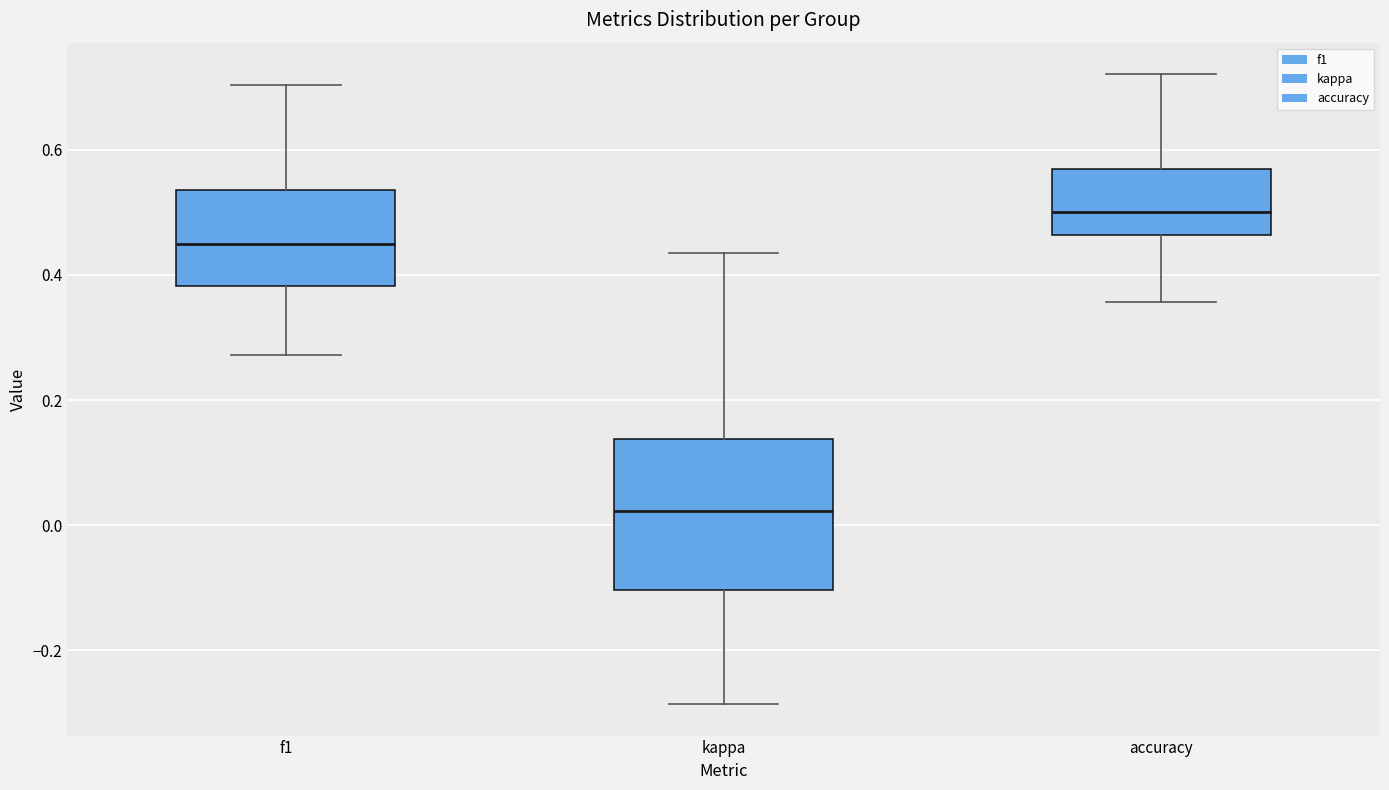

Reading left to right, transcribe this box plot: for each box, give where its median line is, the range the box spans, and where its two whiskers end, as read against the y-axis. The values are not printed on the chart, so give them approximately, as read against the axis.

f1: median 0.44, box 0.38 to 0.54, whiskers 0.28 to 0.70
kappa: median 0.02, box -0.10 to 0.14, whiskers -0.28 to 0.44
accuracy: median 0.50, box 0.46 to 0.56, whiskers 0.36 to 0.72